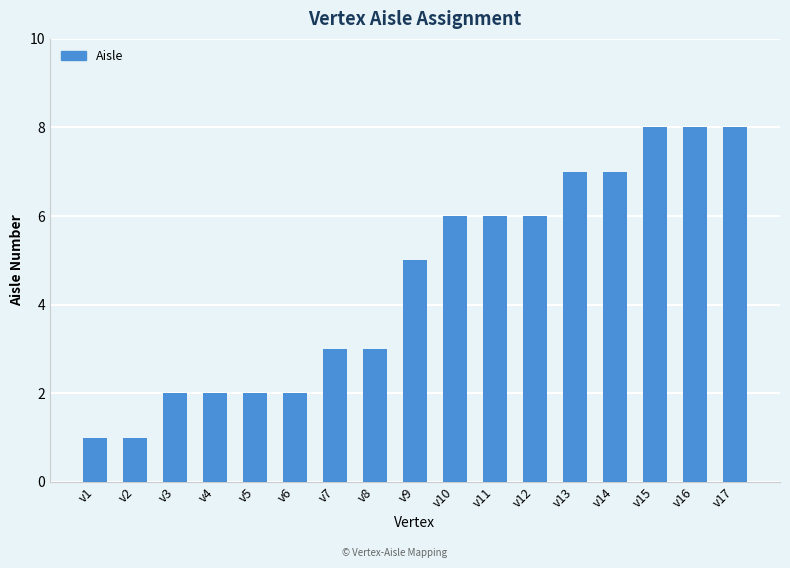

Count the number of categories in the chart.

17